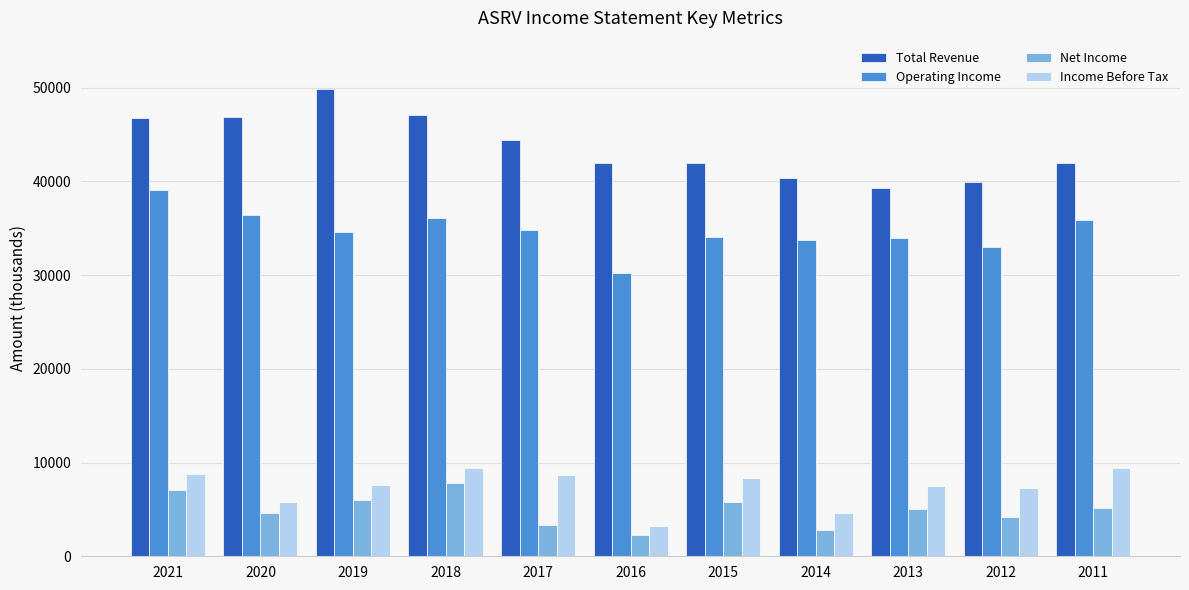

What is the minimum value shown in the chart?

2300